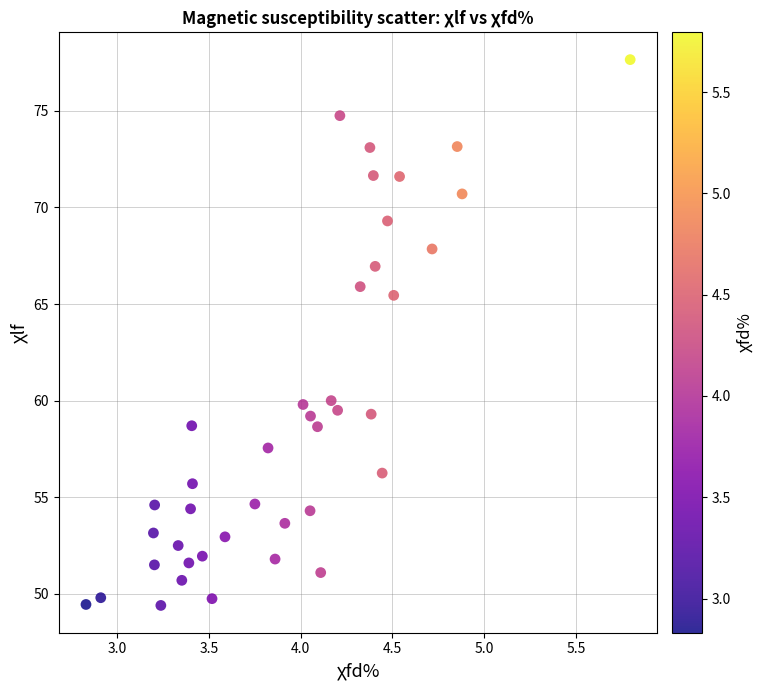

How many data points are displayed?

40